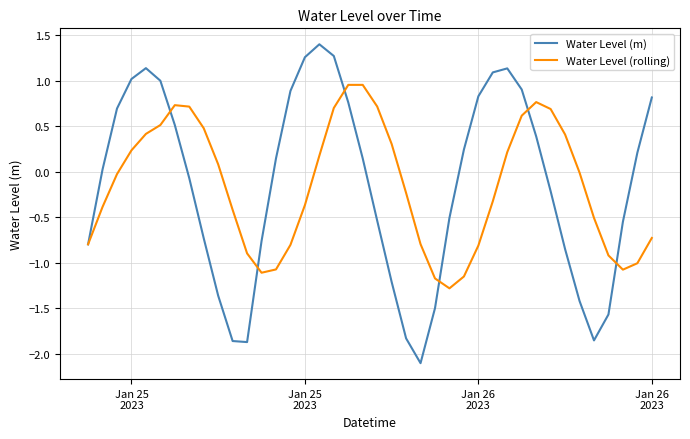

Does the chart display data point markers on the line(s)?

No